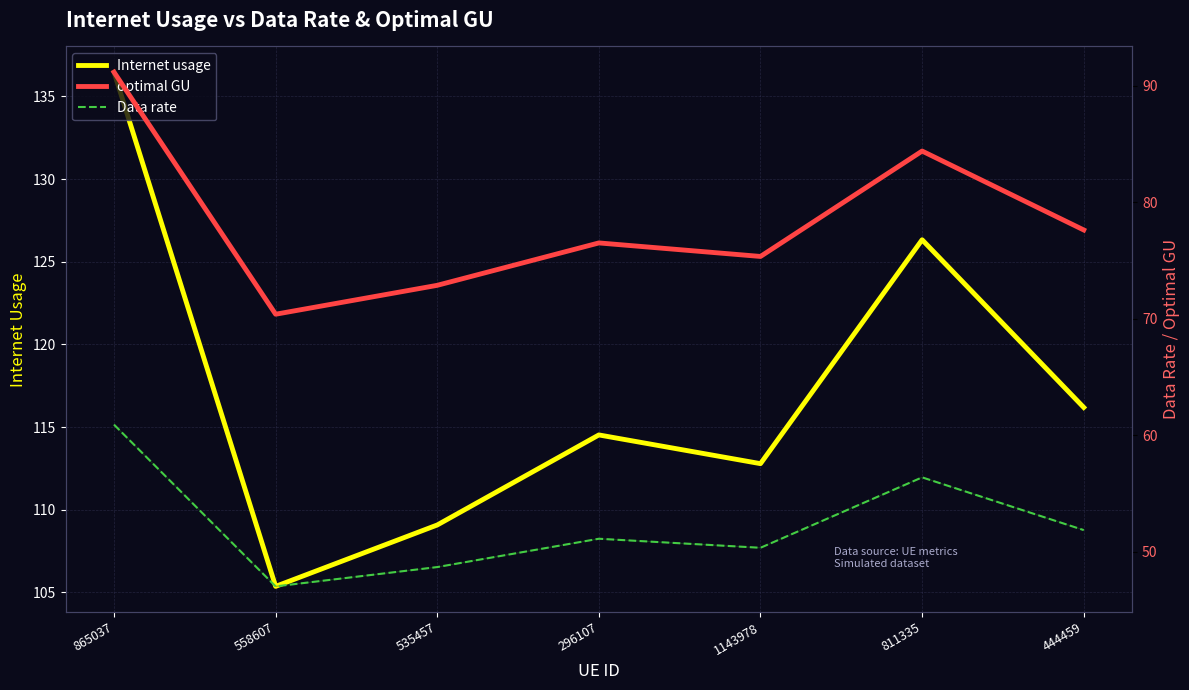

What is the value of the Internet usage point at the 1st from the left?

136.5